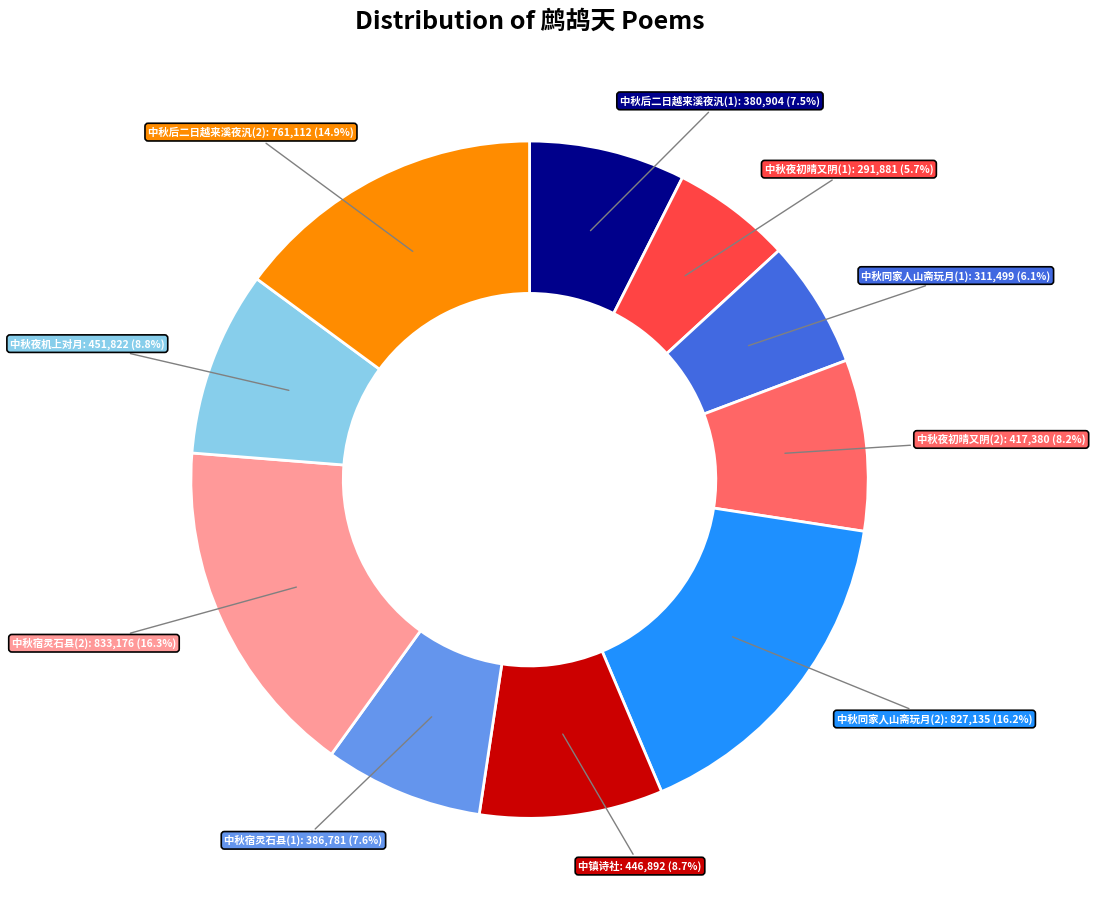

How many segments does this pie chart have?

10